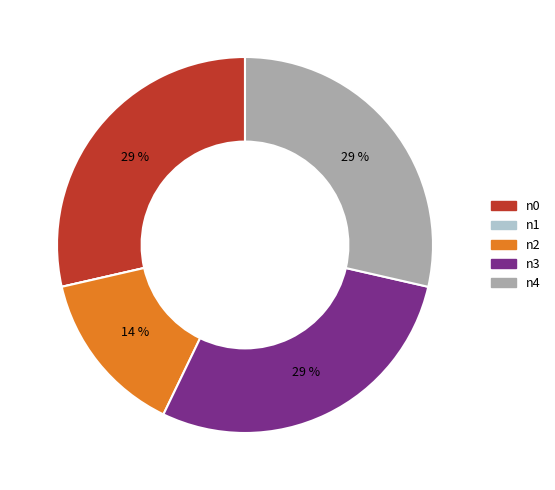

Does any single category account for the majority?

No